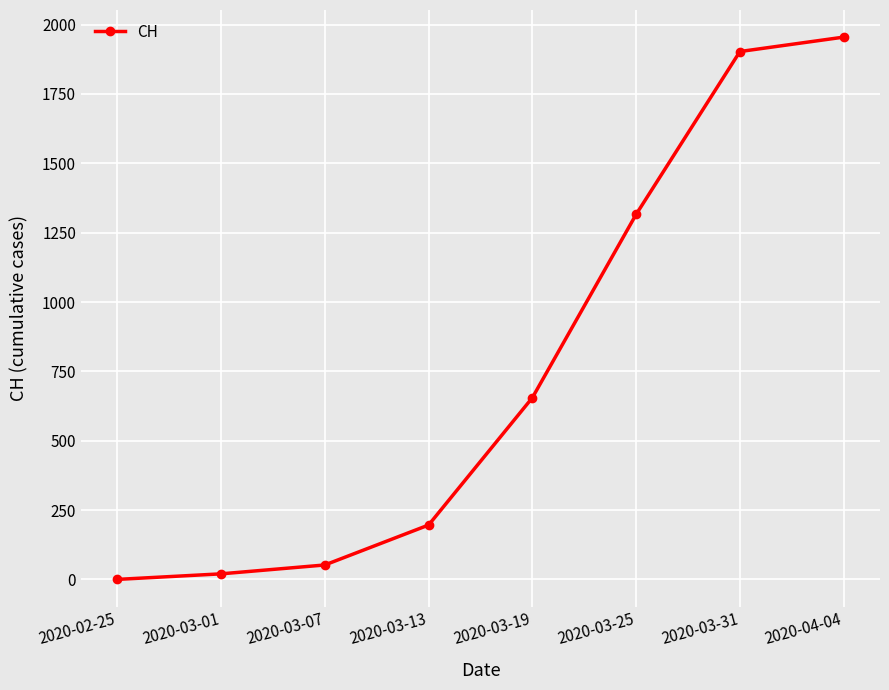

At which category does the chart reach its peak across all series?

2020-04-04